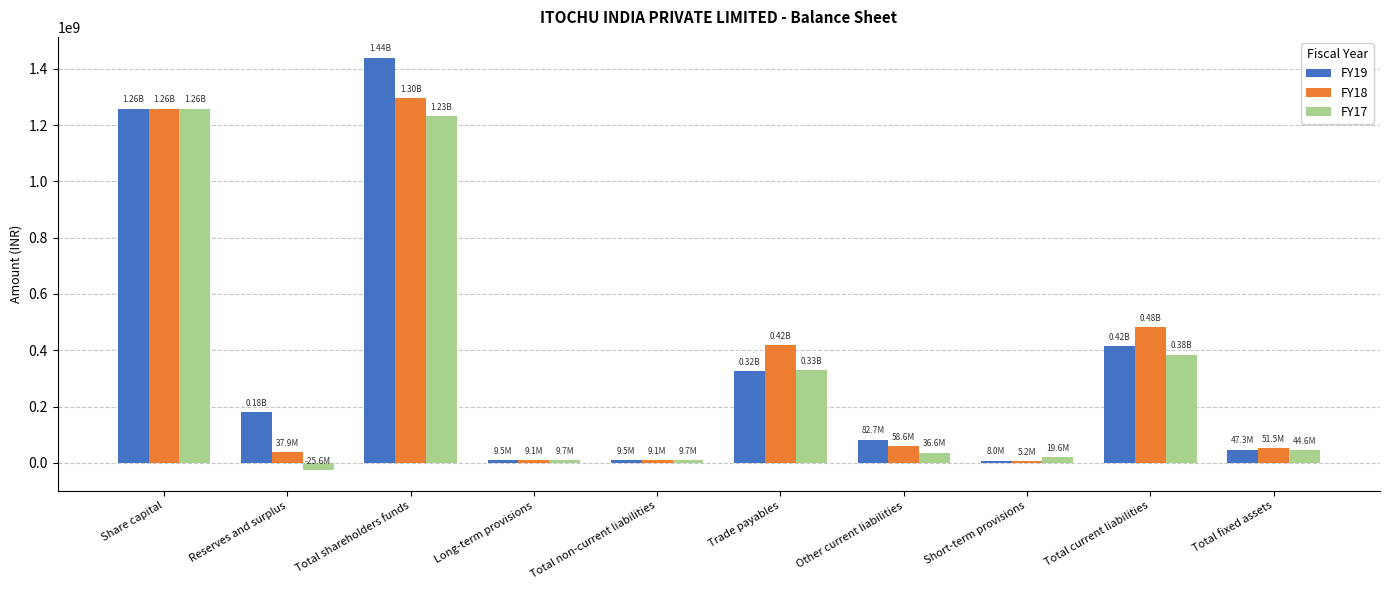

What is the spread (max minus min) of values at Total fixed assets?

6879527